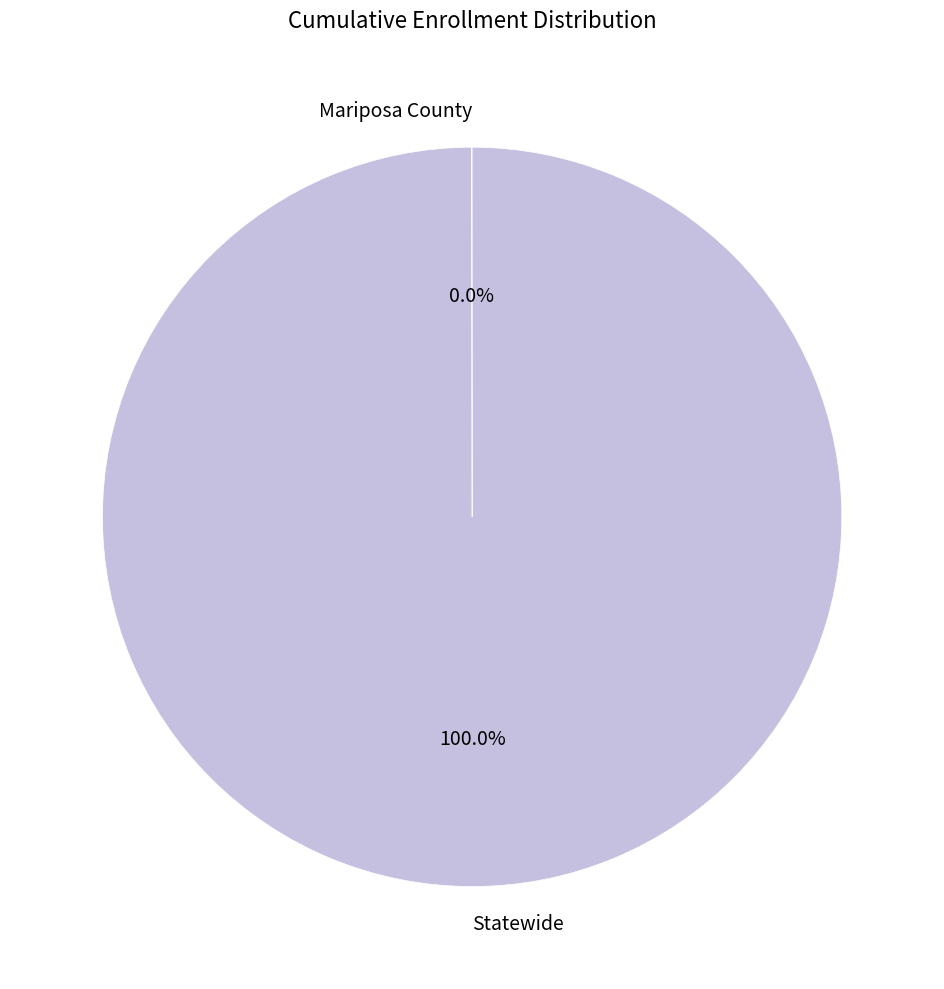

Is there a majority slice in this chart?

Yes